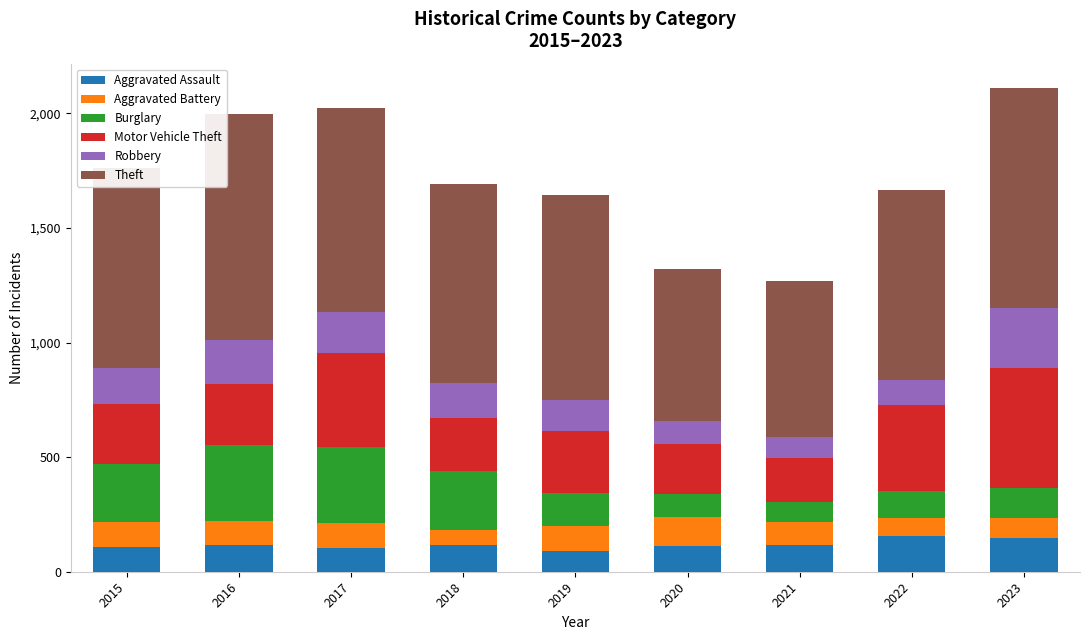

What is the highest value of the Aggravated Assault series?

154